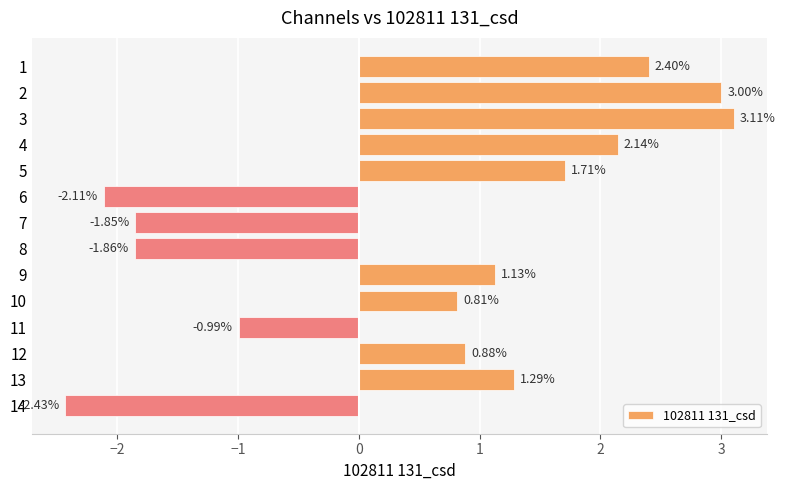

What is the difference between the maximum and minimum values?

5.5